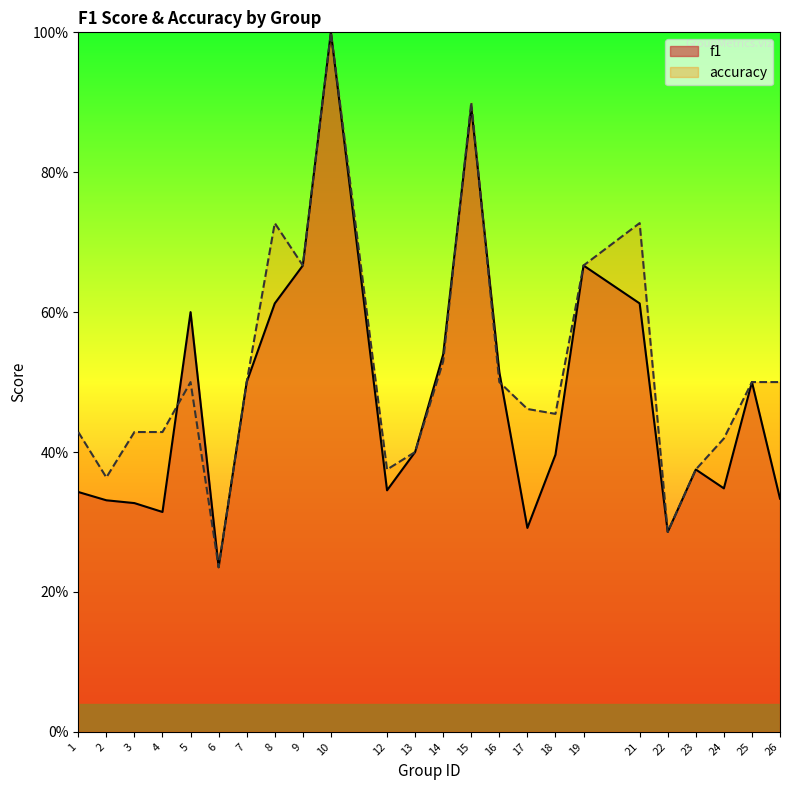

Which category has the highest value in the accuracy series?

10